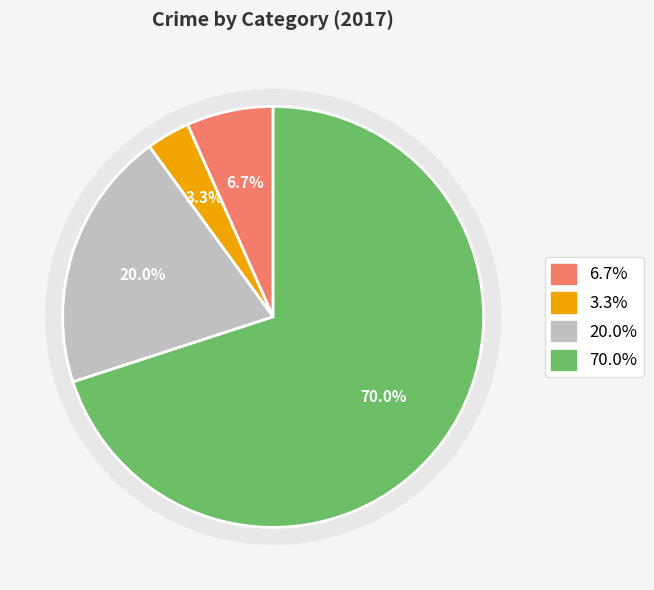

How many segments does this pie chart have?

4